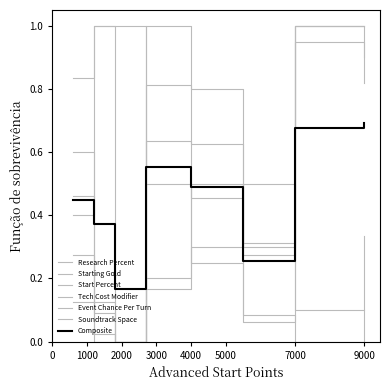

How many lines are shown in the chart?

7